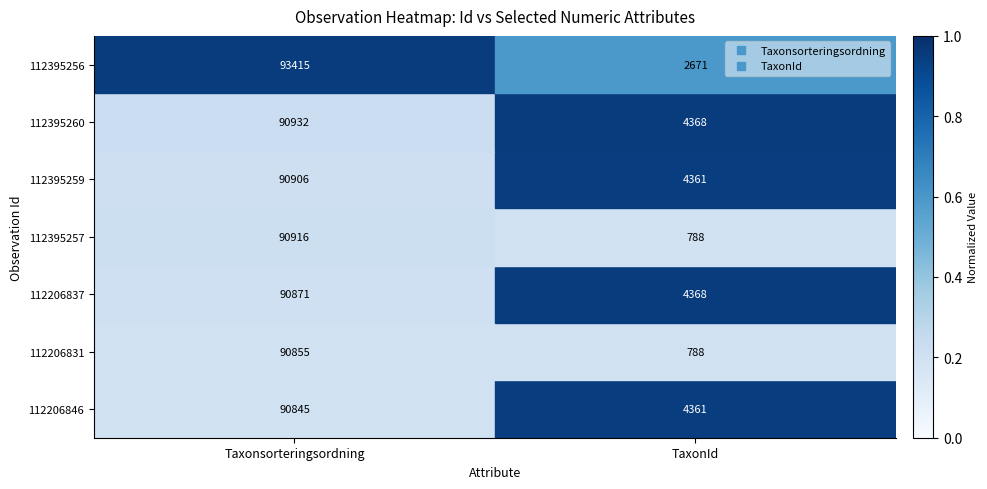

What is the maximum value shown in the chart?

93415